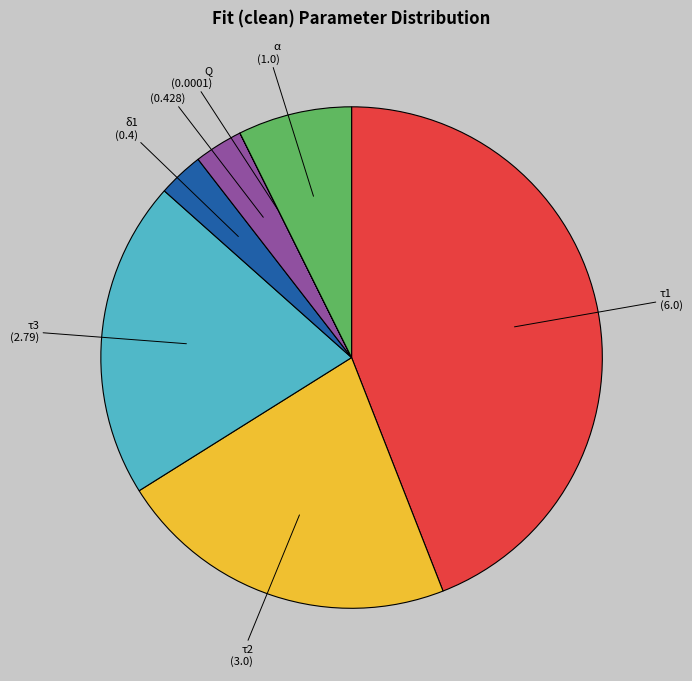

Is τ3 the majority of the pie?

No